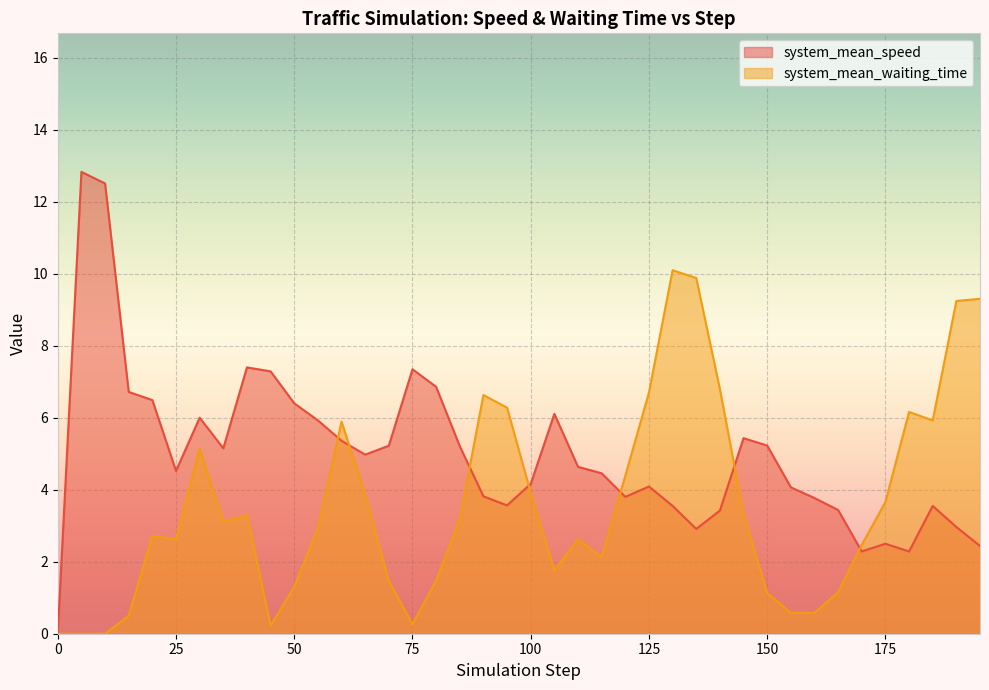

True or false: system_mean_waiting_time has more than 0 interior local peaks.

True